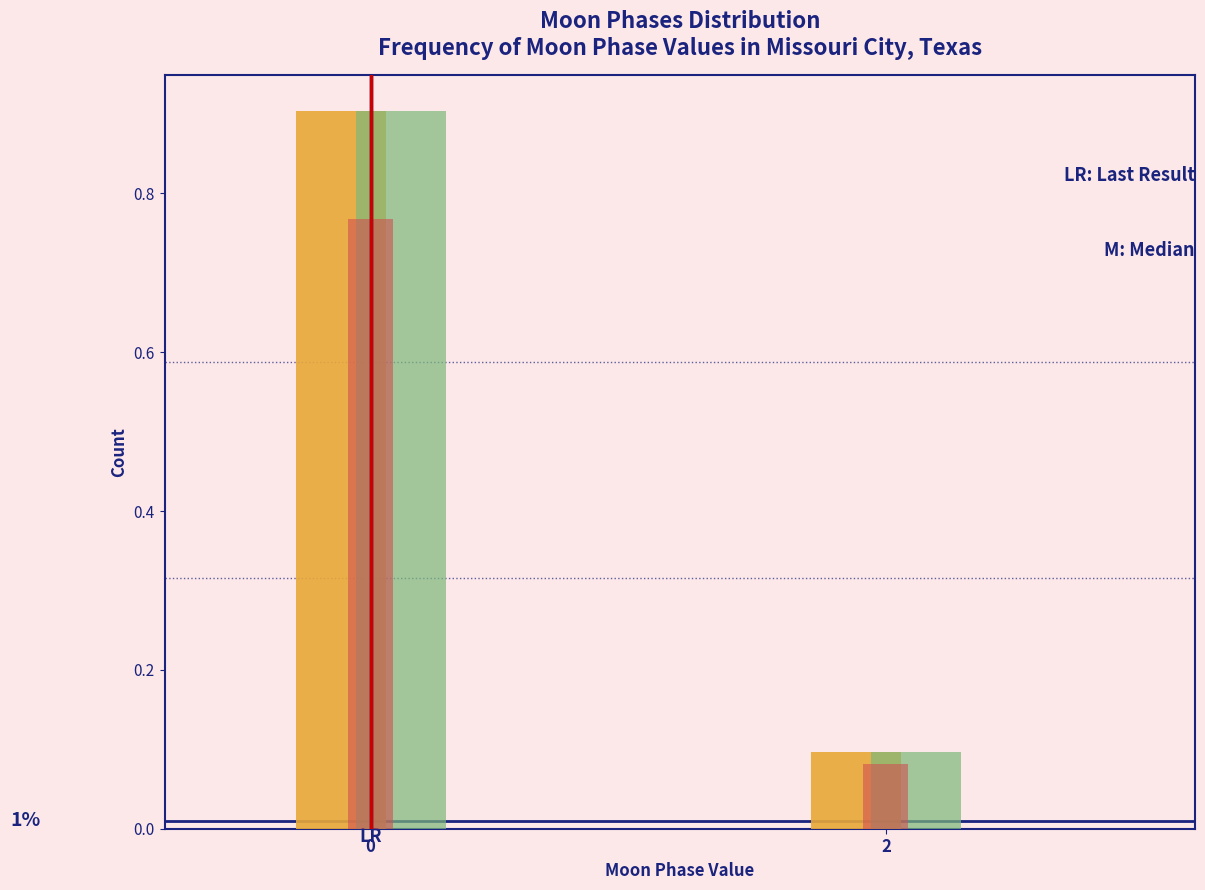

What is the total value across all series at 2?

0.3